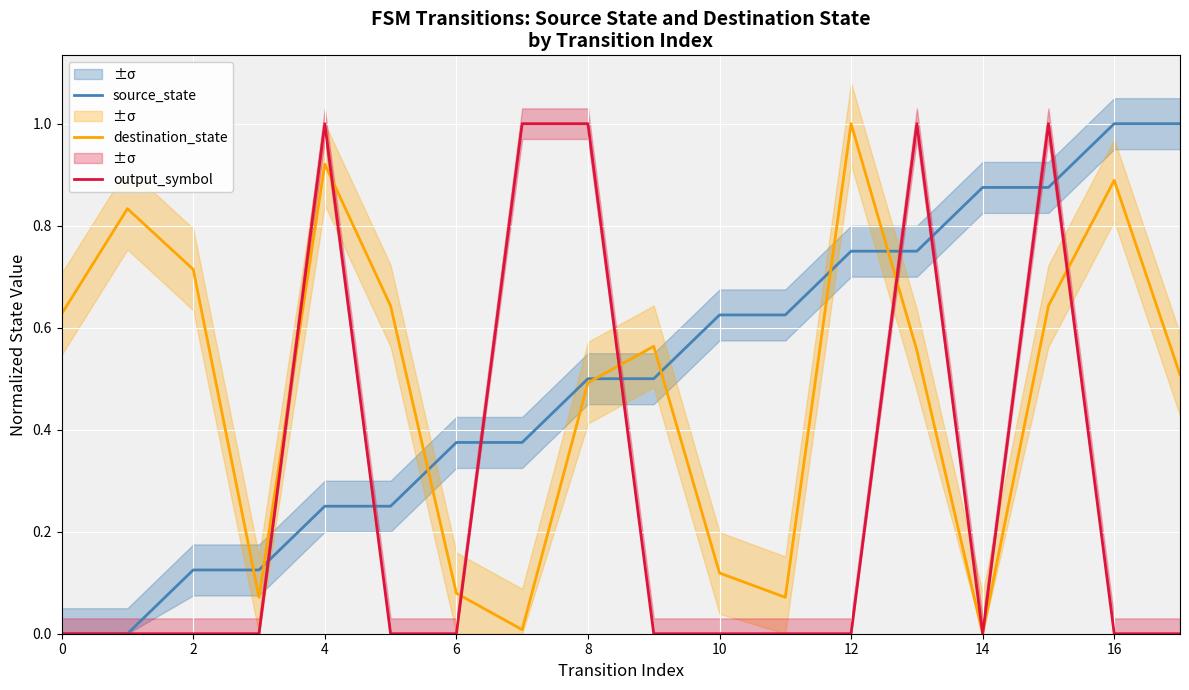

How many series are shown in this chart?

3